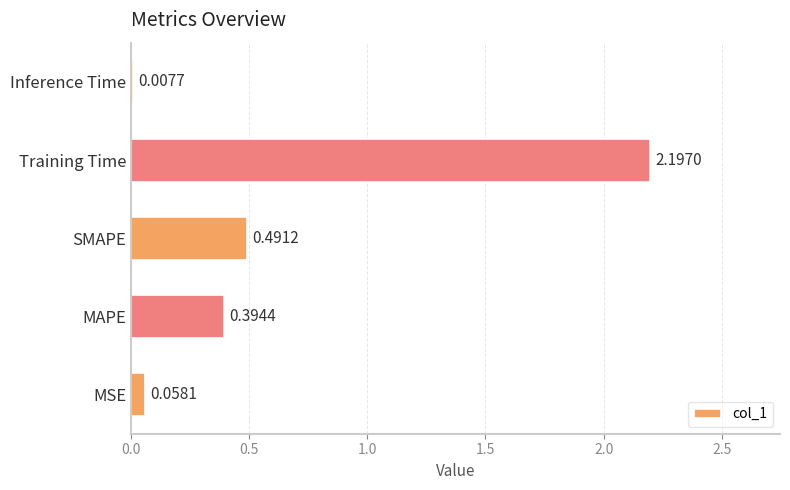

What is the sum of the values at SMAPE and Training Time?

2.7